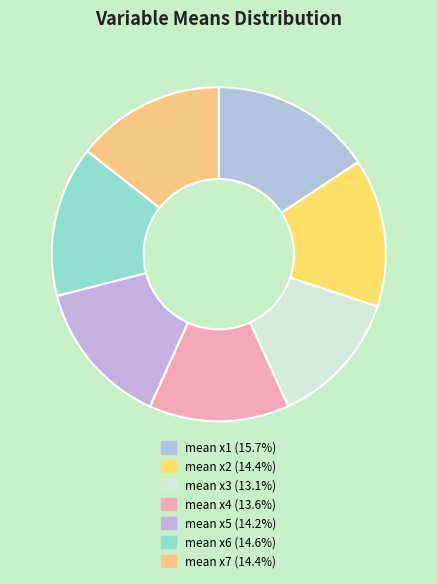

Which has a higher value, mean x3 or mean x5?

mean x5